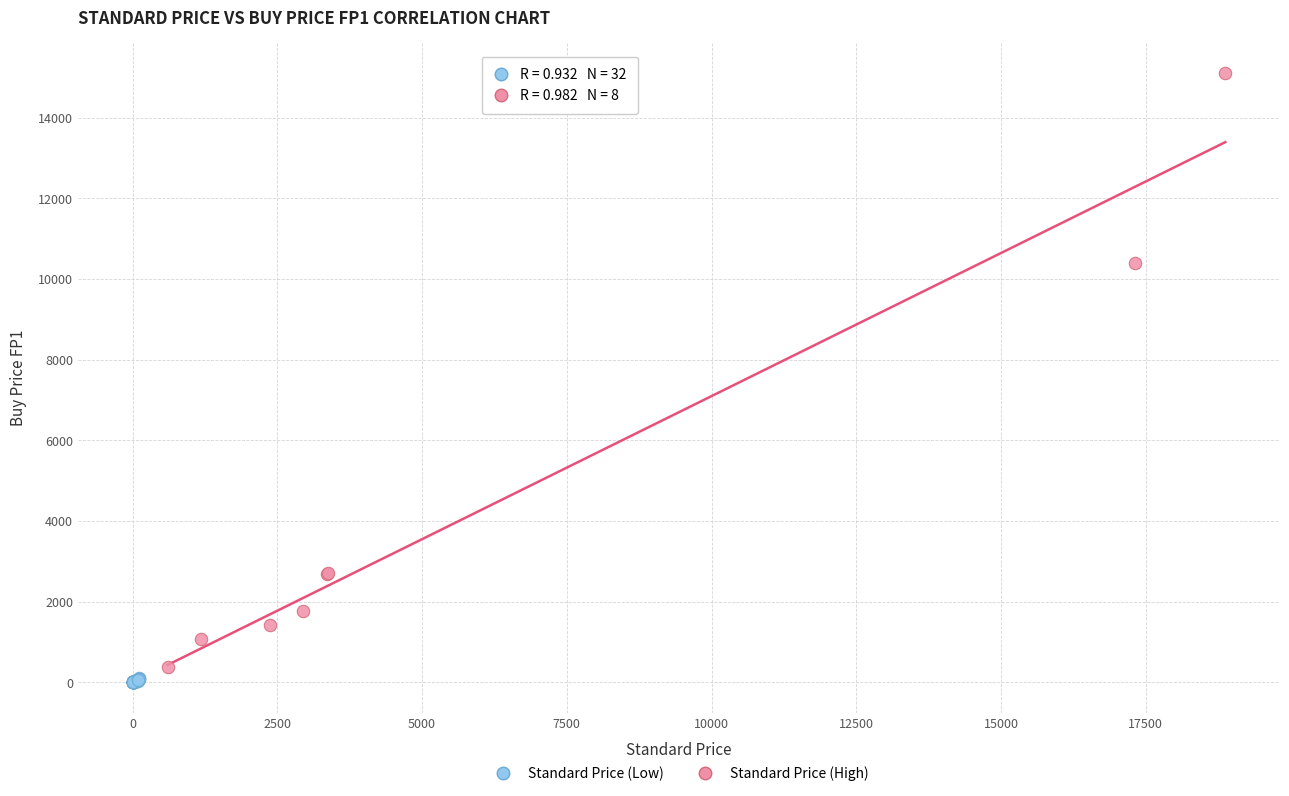

Which series contains the highest Y value?

Standard Price (High)